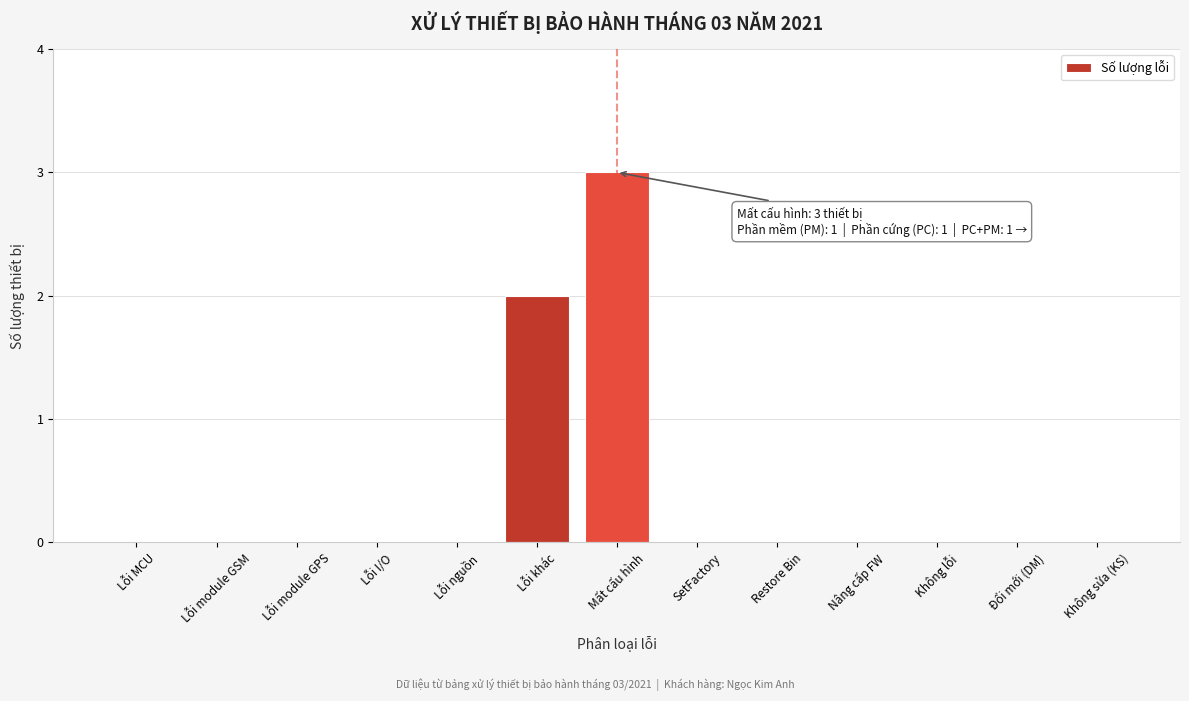

Reading left to right, transcribe all the data shown in this chart.

Lỗi MCU=0	Lỗi module GSM=0	Lỗi module GPS=0	Lỗi I/O=0	Lỗi nguồn=0	Lỗi khác=2	Mất cấu hình=3	SetFactory=0	Restore Bin=0	Nâng cấp FW=0	Không lỗi=0	Đổi mới (DM)=0	Không sửa (KS)=0